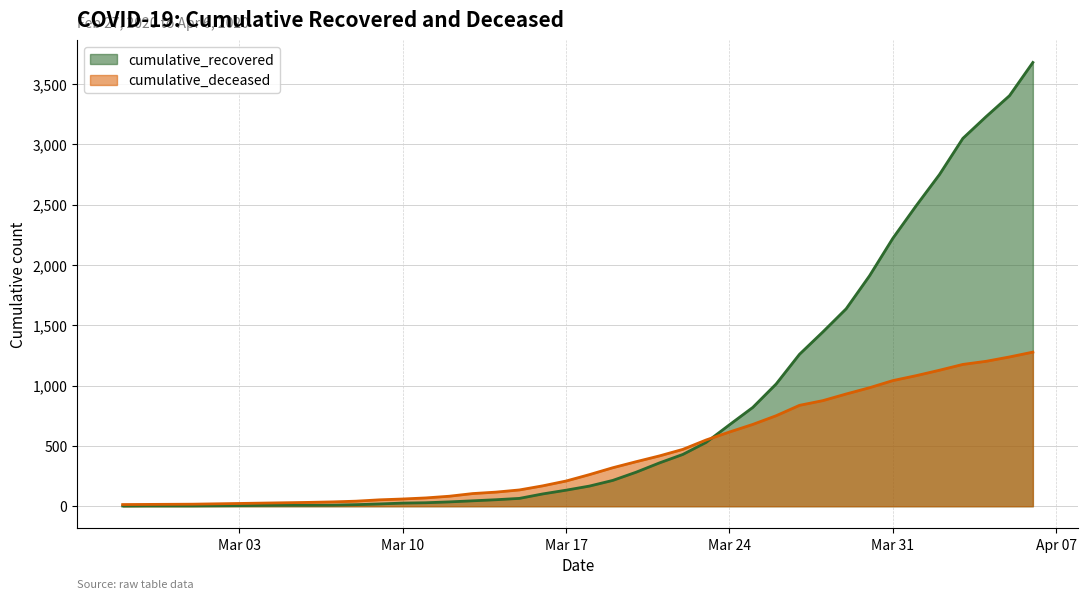

At which label does cumulative_deceased first exceed 262?

2020-03-19